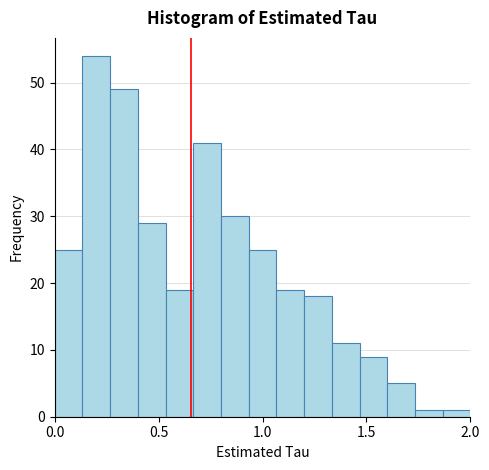

Read against the x-axis, roughly where is the centre of the tallest bar?

0.20